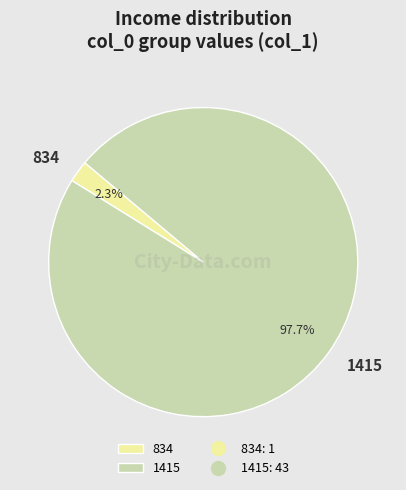

Between 834 and 1415, which is larger?

1415